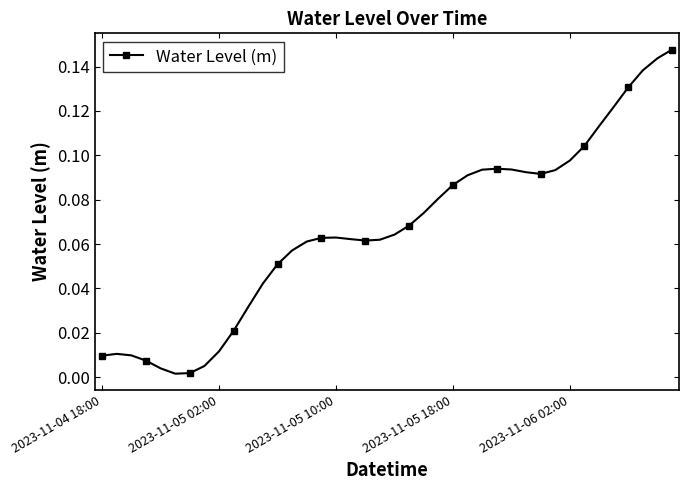

True or false: there are more than 1 points higher than both neighbors.

True